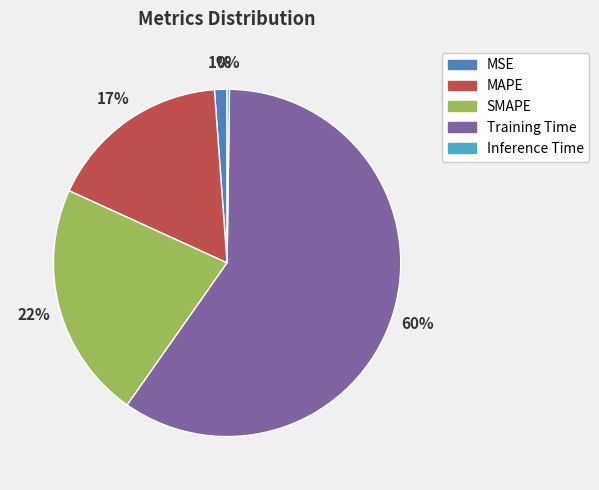

Is it true that MAPE is 17% of the pie?

True